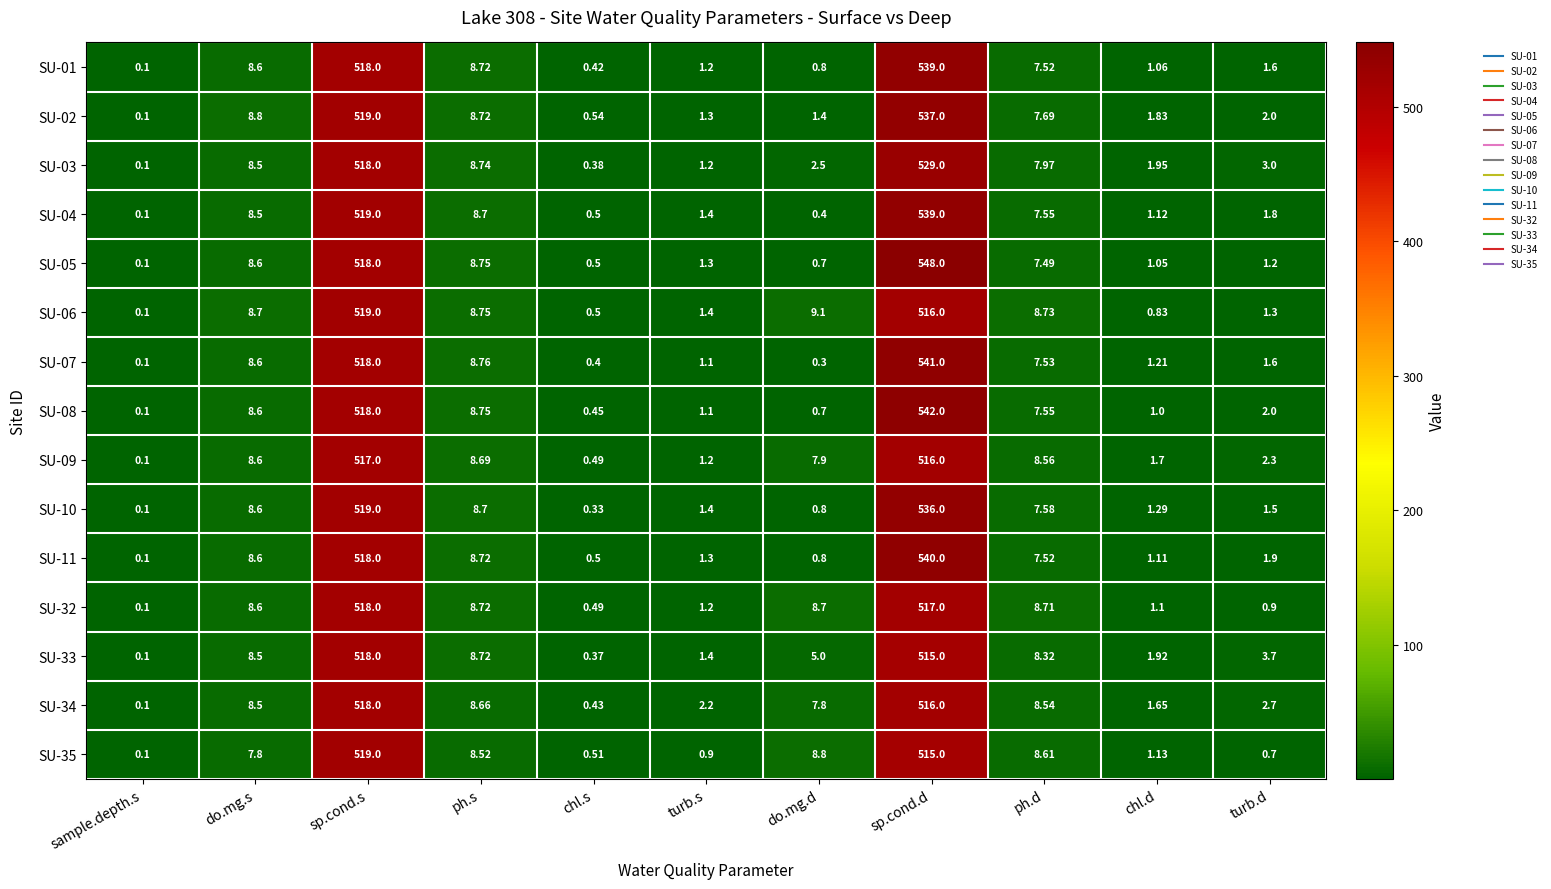

Is the value of SU-08 at sp.cond.d greater than the value of SU-33 at sp.cond.s?

Yes